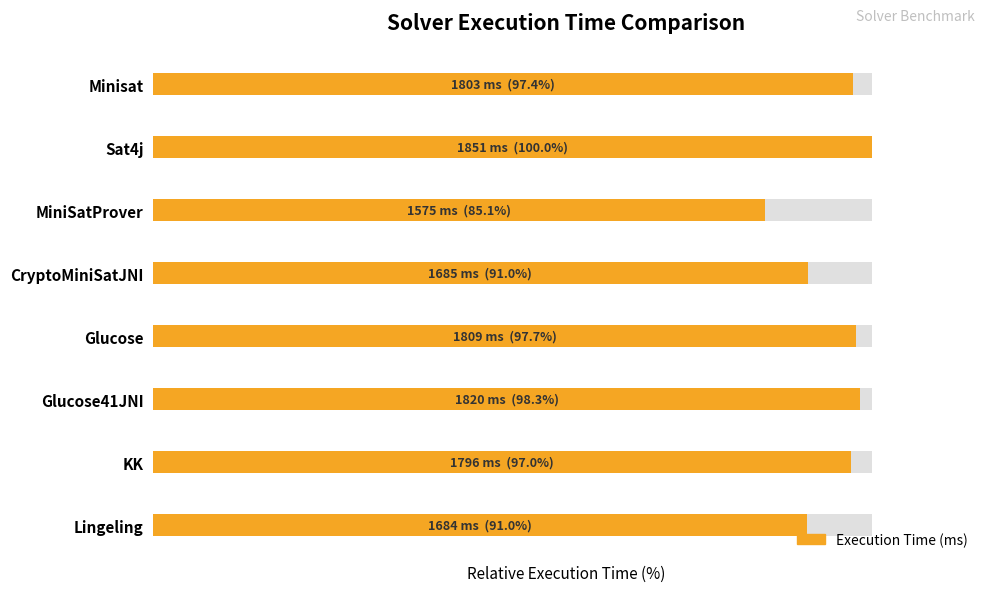

Does the chart contain stacked bars?

No